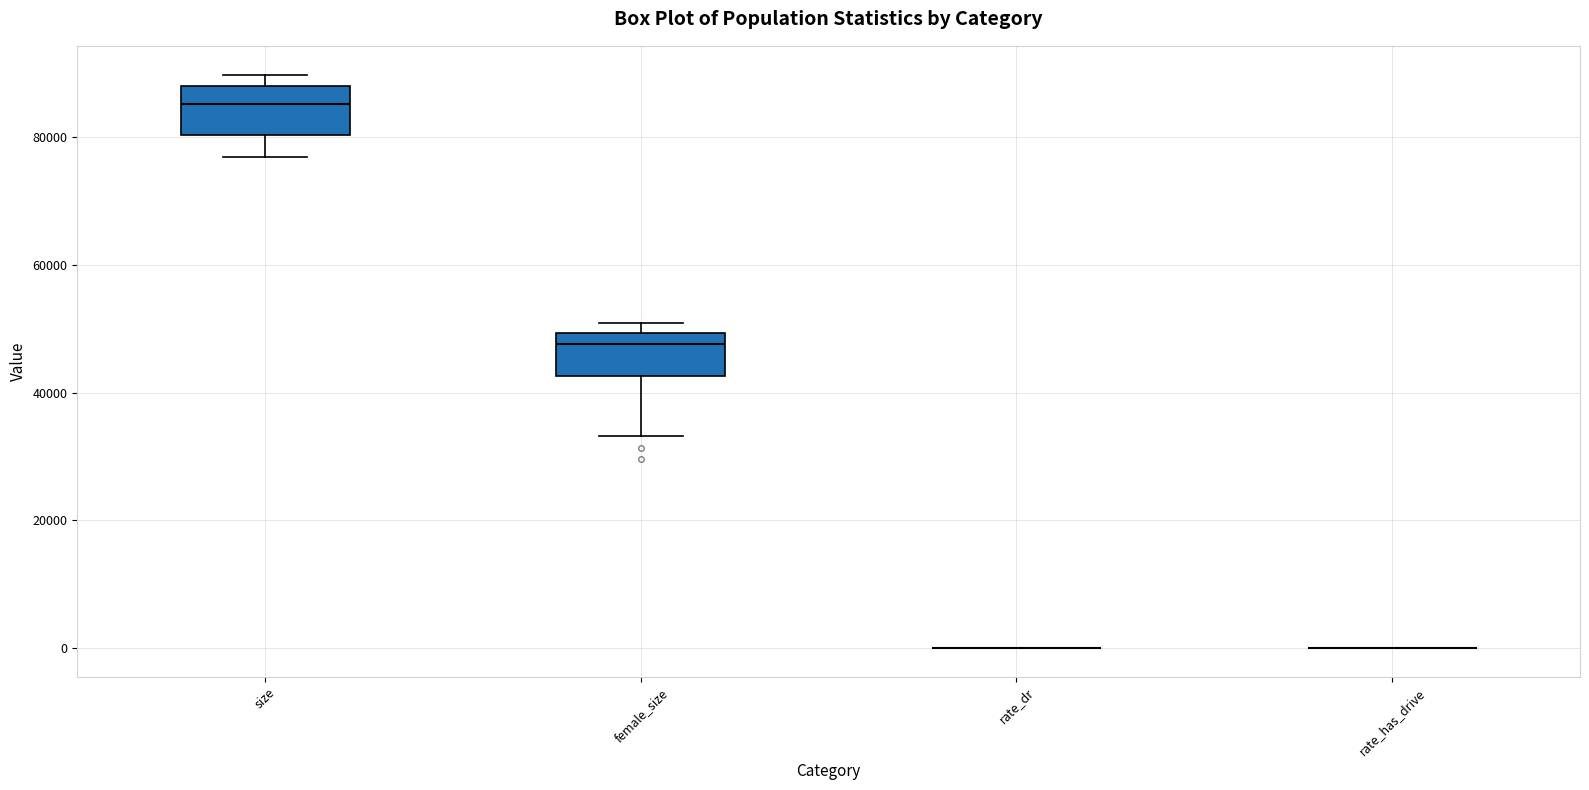

Reading left to right, read every box against the y-axis: the position of its median line, the range the box covers, and the ends of its whiskers. The values are not printed on the chart, so give them approximately, as read against the axis.

size: median 86000, box 80000 to 88000, whiskers 76000 to 90000
female_size: median 48000, box 42000 to 50000, whiskers 34000 to 50000 (just above the box's upper edge)
rate_dr: box collapsed to a line at 0, whiskers 0 to 0
rate_has_drive: box collapsed to a line at 0, whiskers 0 to 0